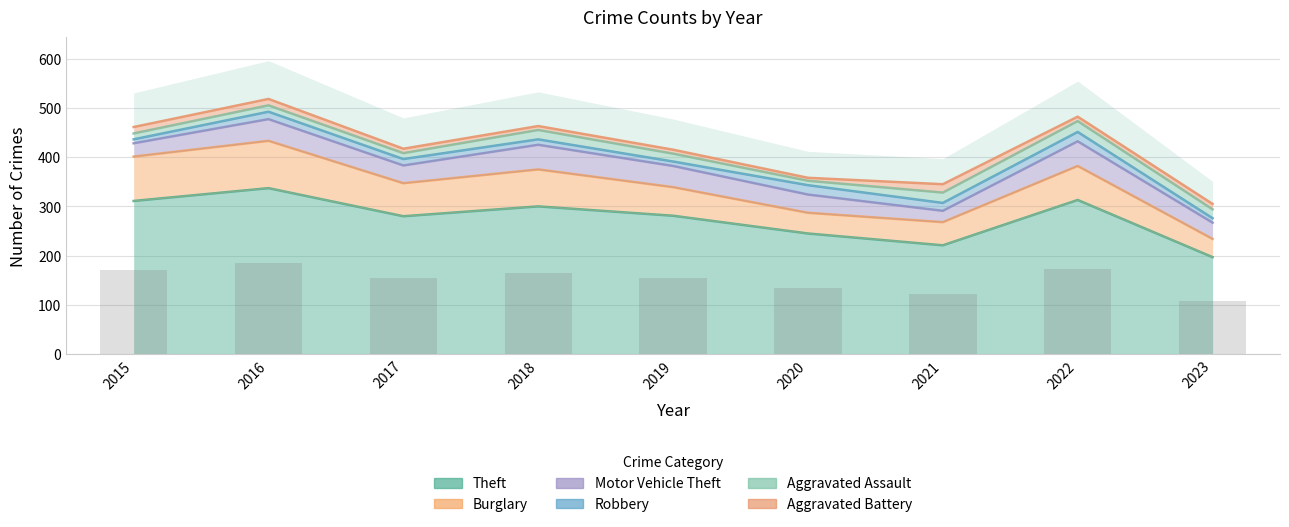

How many data points in Aggravated Assault are less than 16?

4